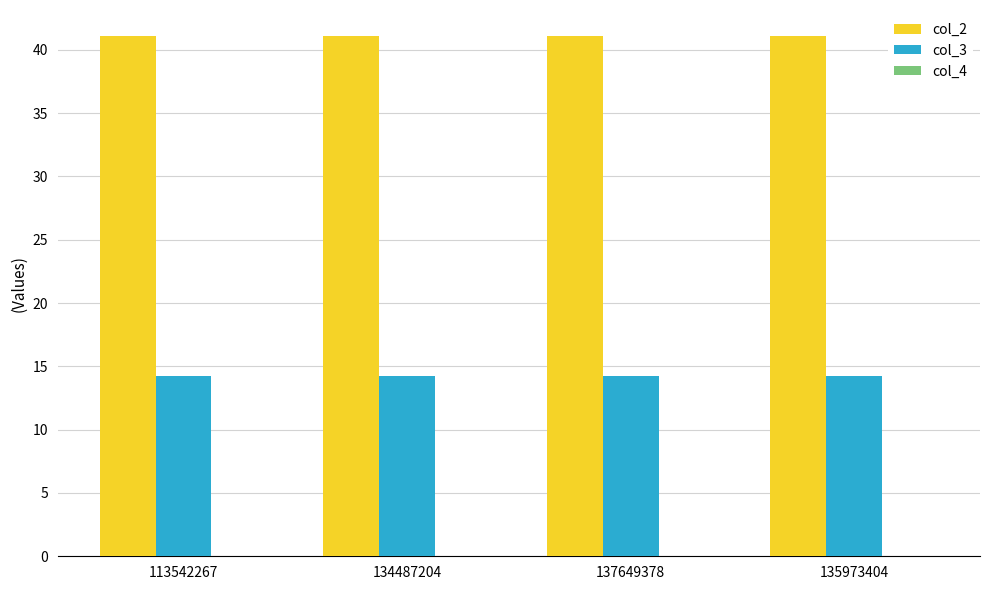

The col_3 series shows 14.2 at 134487204. True or false?

True